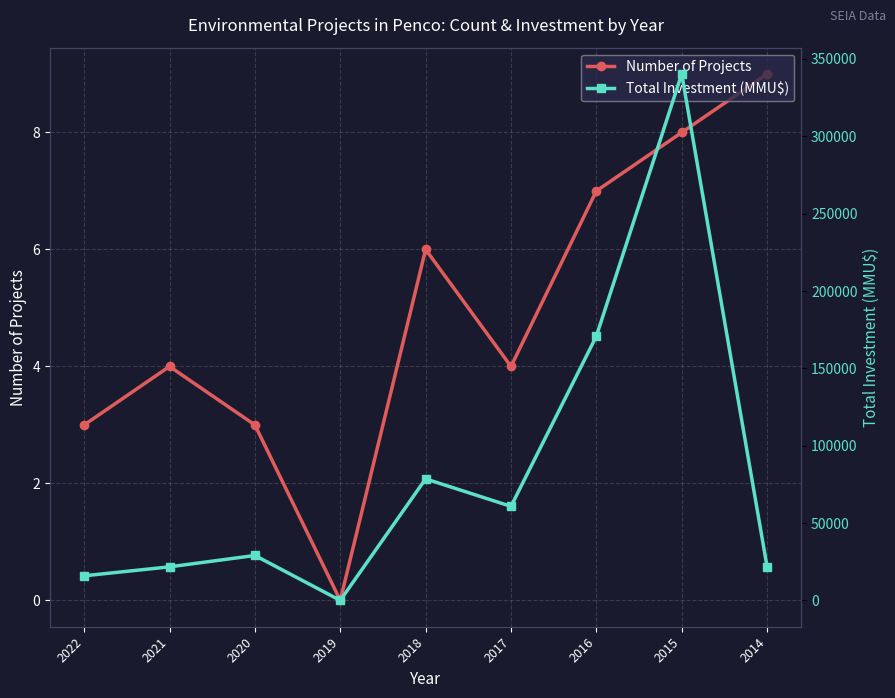

The Total Investment (MMU$) series shows 30541 at 2021. True or false?

False